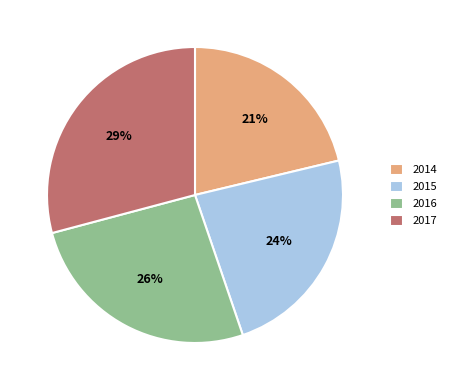

Does 2014 account for over 50% of the chart?

No